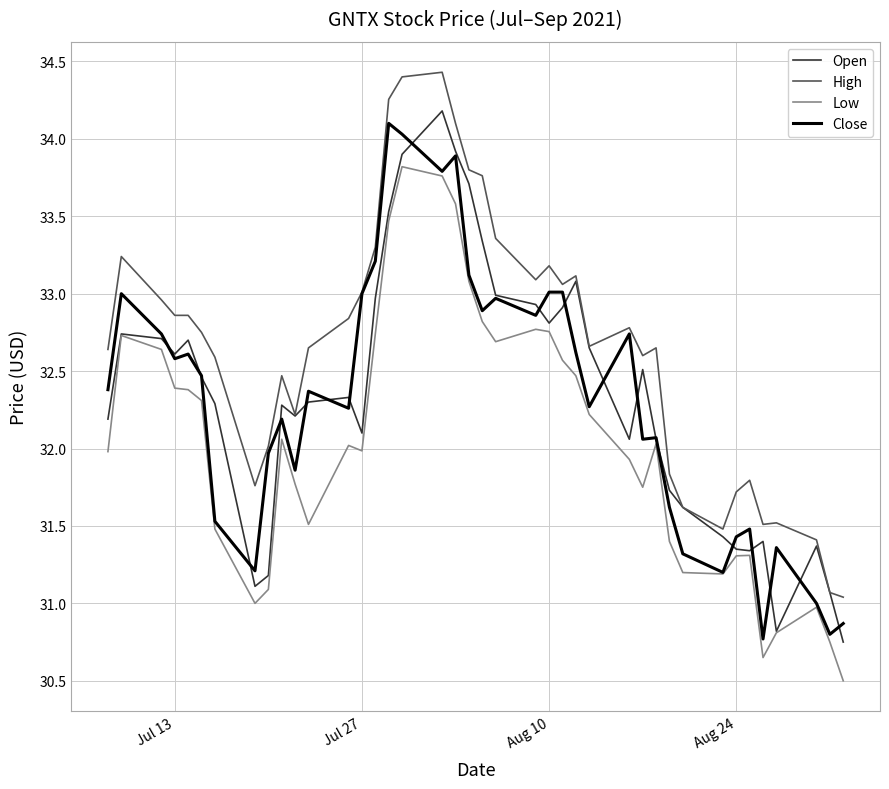

In Open, how many points are higher than both neighbors (excluding endpoints)?

9